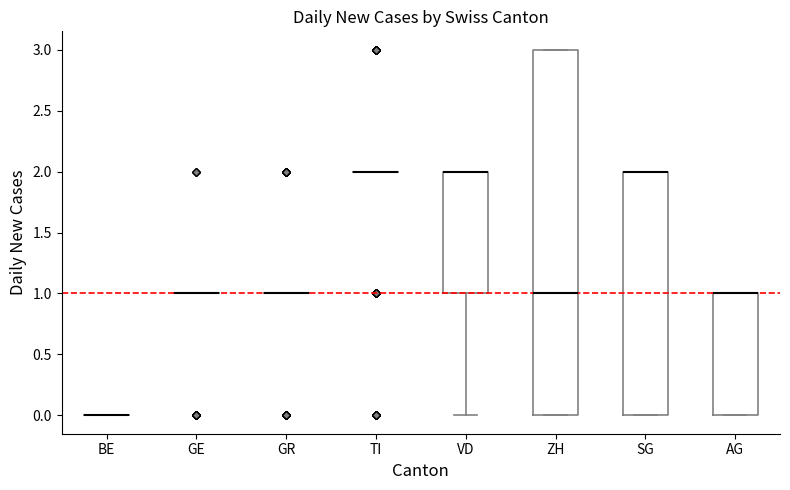

Reading left to right, transcribe this box plot: for each box, give where its median line is, the range the box spans, and where its two whiskers end, as read against the y-axis. The values are not printed on the chart, so give them approximately, as read against the axis.

BE: box collapsed to a line at 0, whiskers 0 to 0
GE: box collapsed to a line at 1, whiskers 1 to 1
GR: box collapsed to a line at 1, whiskers 1 to 1
TI: box collapsed to a line at 2, whiskers 2 to 2
VD: median 2 (drawn on the box's upper edge), box 1 to 2, whiskers 0 to 2
ZH: median 1, box 0 to 3, whiskers 0 to 3
SG: median 2 (drawn on the box's upper edge), box 0 to 2, whiskers 0 to 2
AG: median 1 (drawn on the box's upper edge), box 0 to 1, whiskers 0 to 1